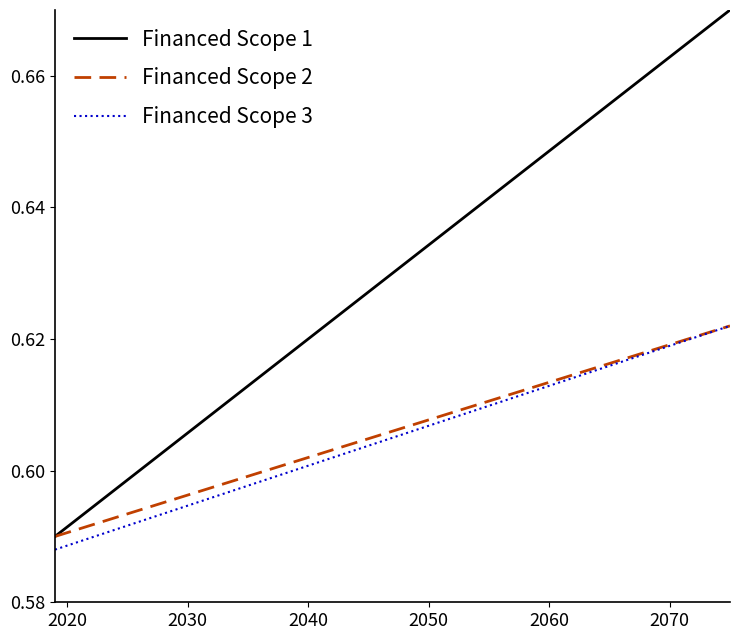

How many distinct data groups are displayed?

3